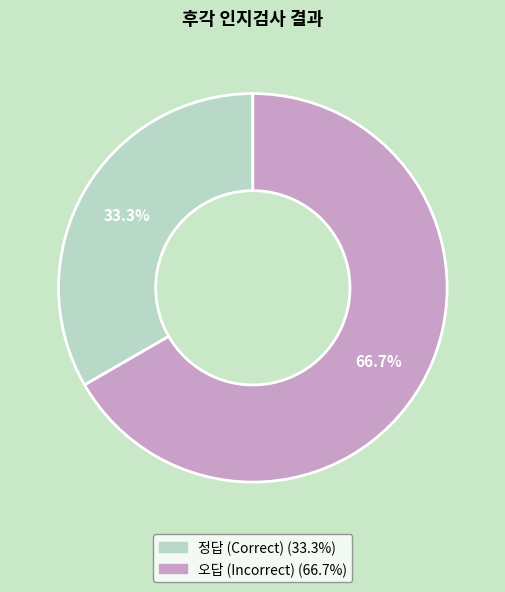

Does any single category account for the majority?

Yes